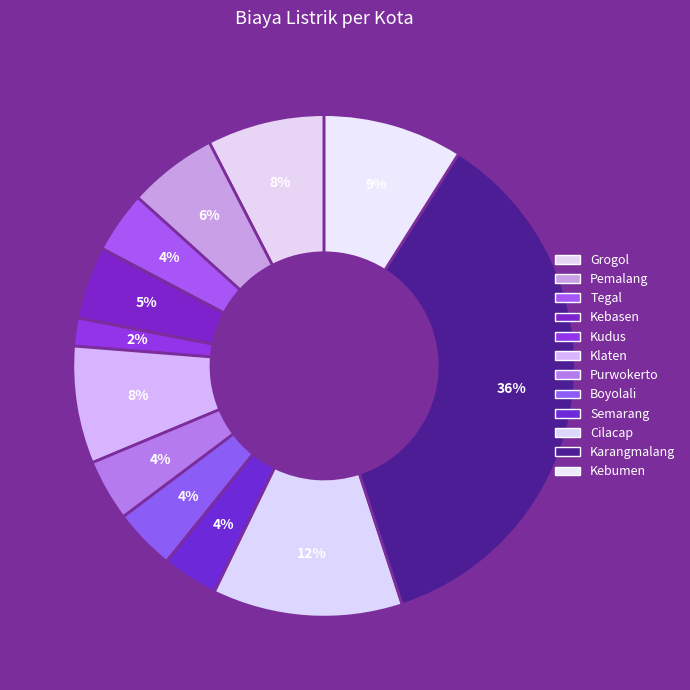

Approximately how many times larger is the value at Kebasen compared to Karangmalang?

0.1